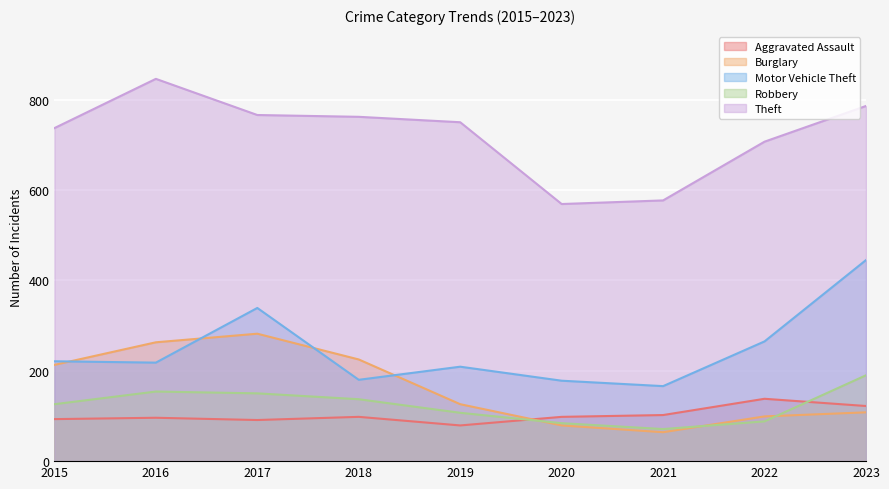

What are all the series names shown in the legend?

Aggravated Assault, Burglary, Motor Vehicle Theft, Robbery, Theft